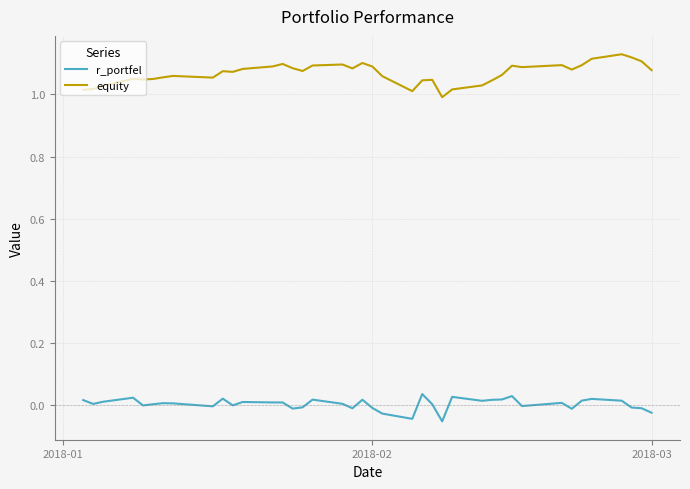

List the series in order of their peak value, lowest first.

r_portfel, equity